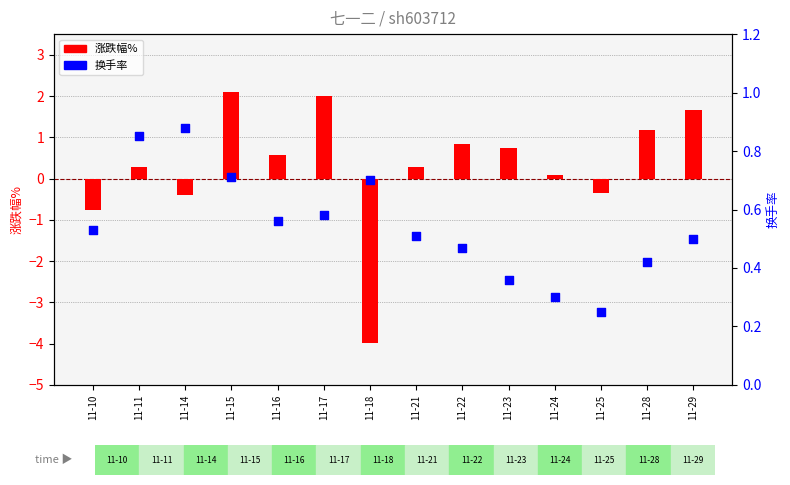

Is the value of 涨跌幅% at 11-29 greater than the value of 换手率 at 11-28?

Yes